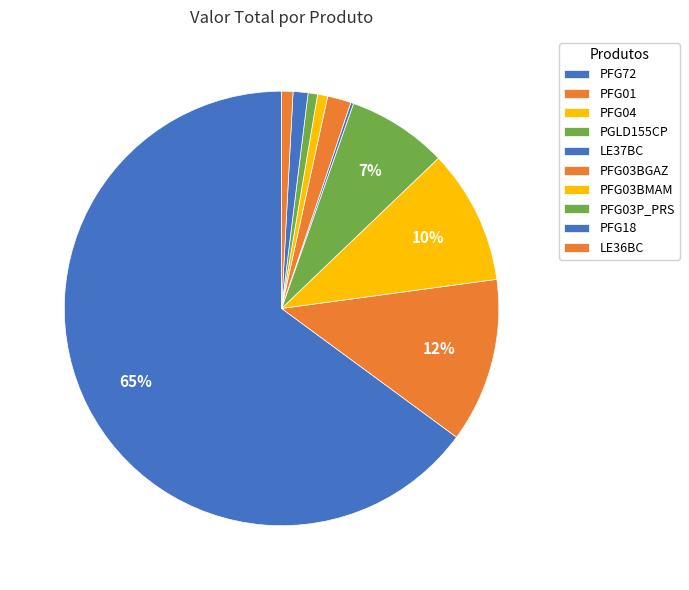

Does any single category account for the majority?

Yes